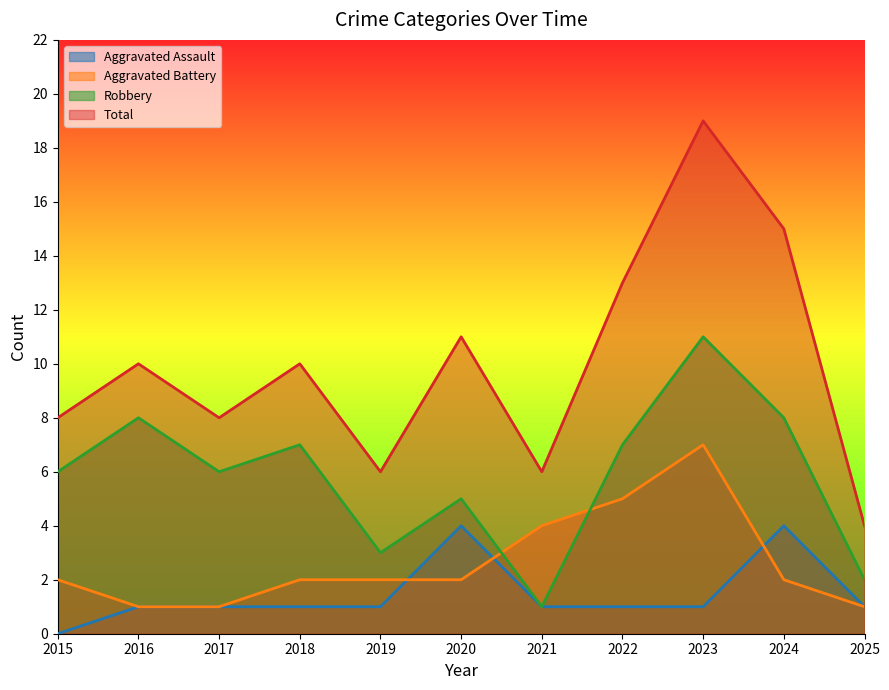

True or false: Total has more than 1 interior local peaks.

True